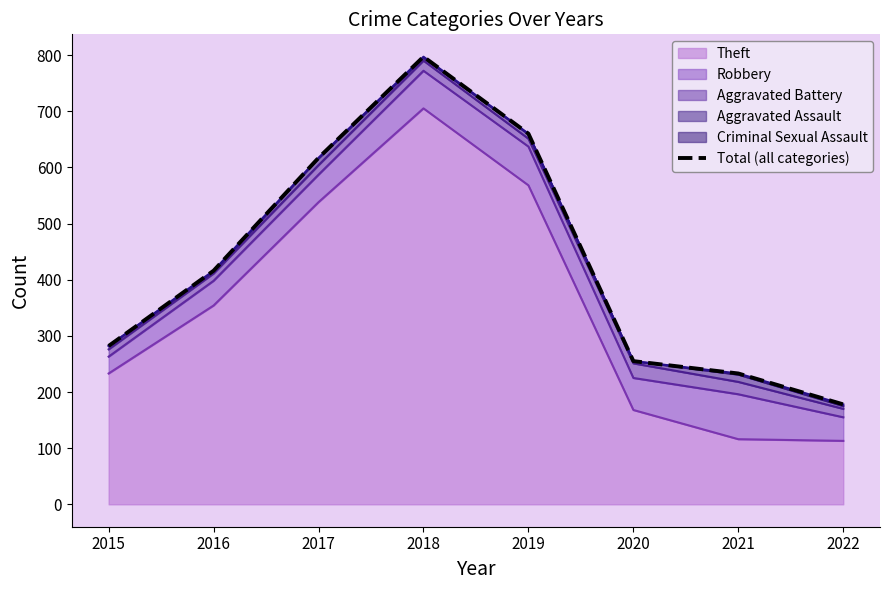

Which category has the lowest value across all series?

2022